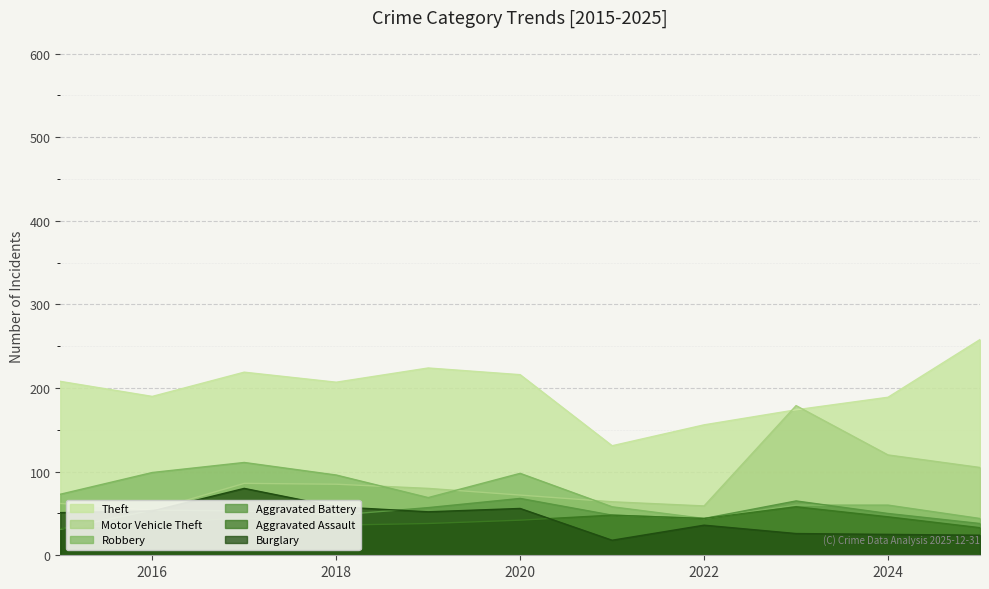

Count the number of categories in the chart.

11